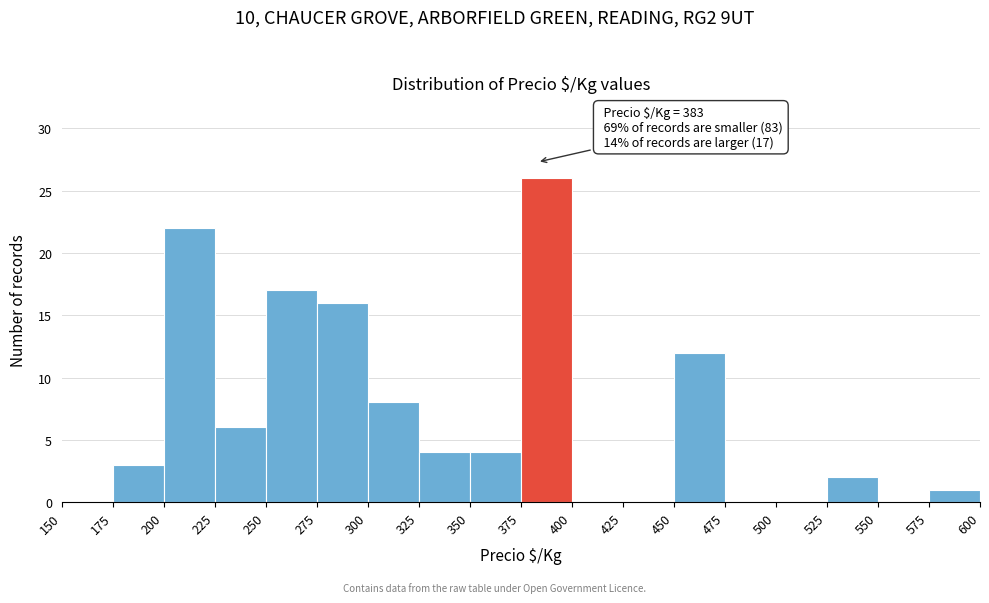

Over which range of the x-axis is the bar tallest?

375 to 400